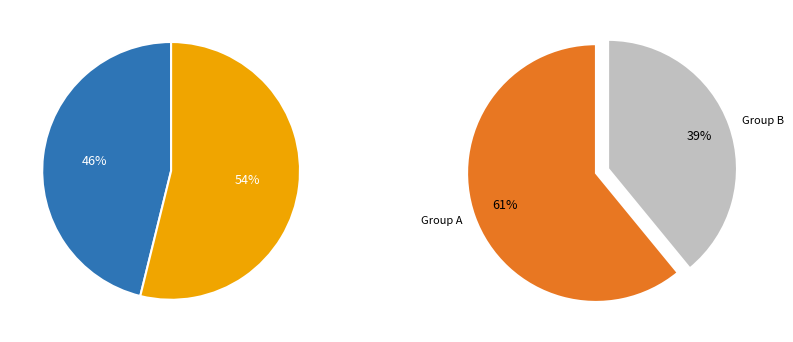

Does 2 account for over 50% of the chart?

No